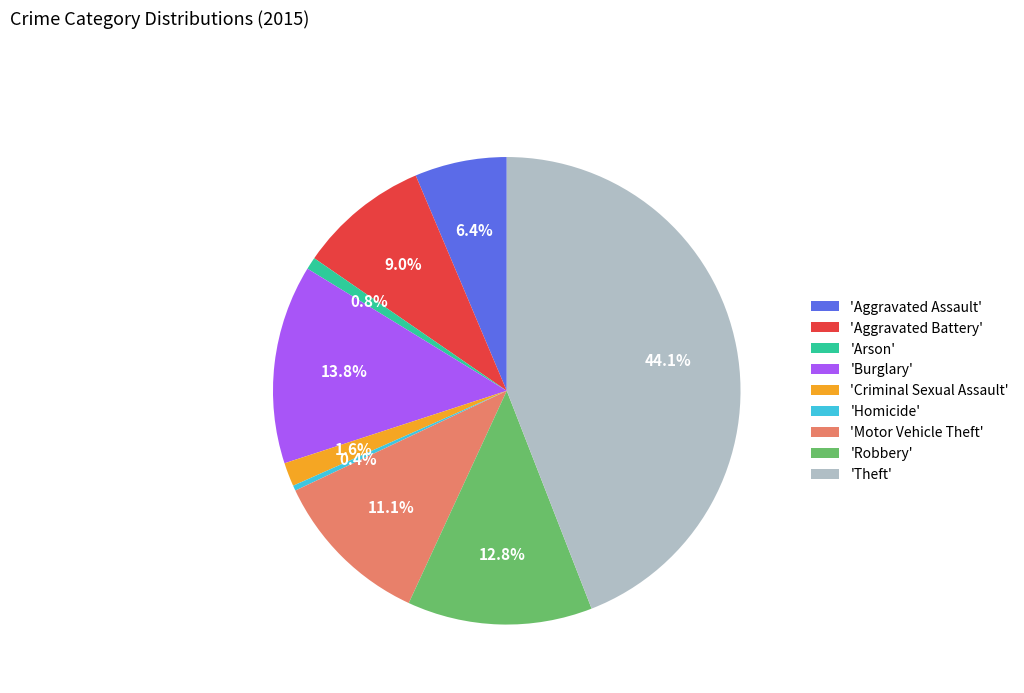

What is the ratio of the value at 'Aggravated Battery' to the value at 'Arson'?

10.6